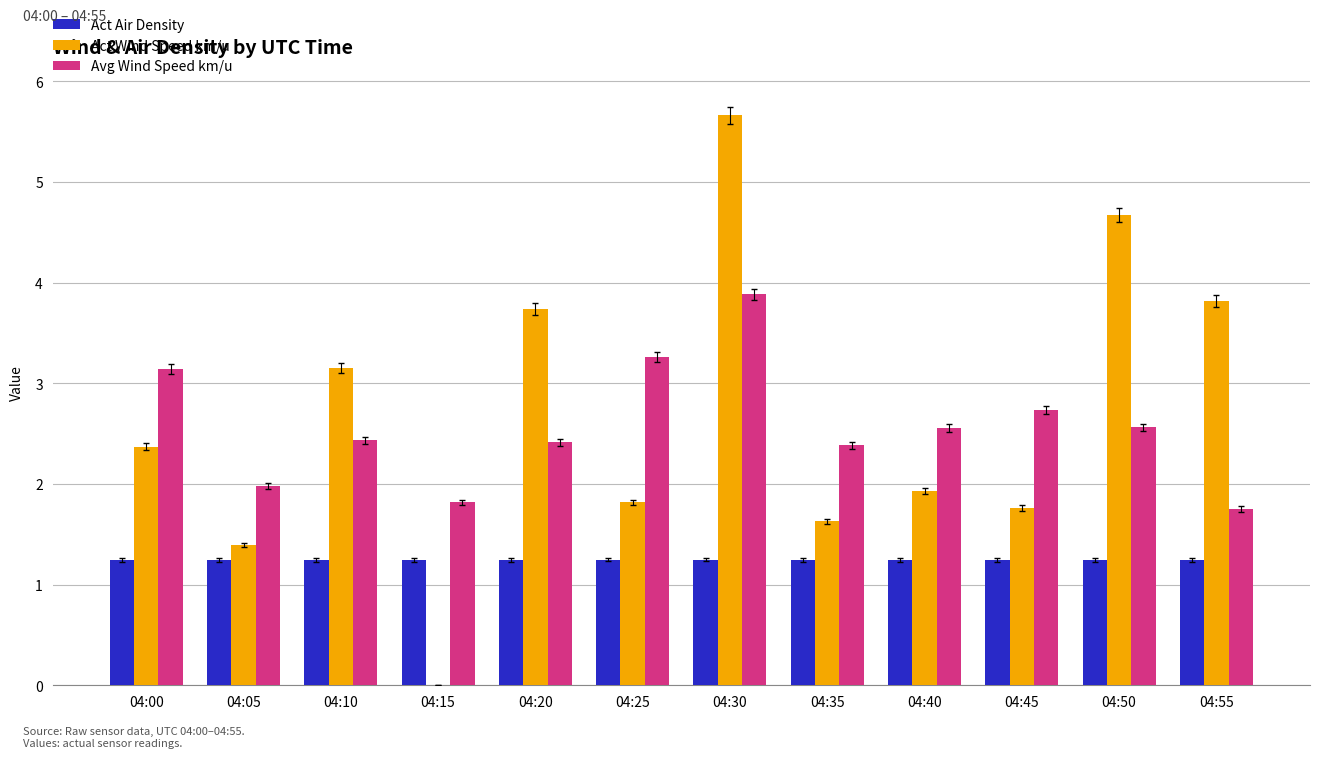

True or false: Act Air Density has a value of 2.2 at 04:15.

False